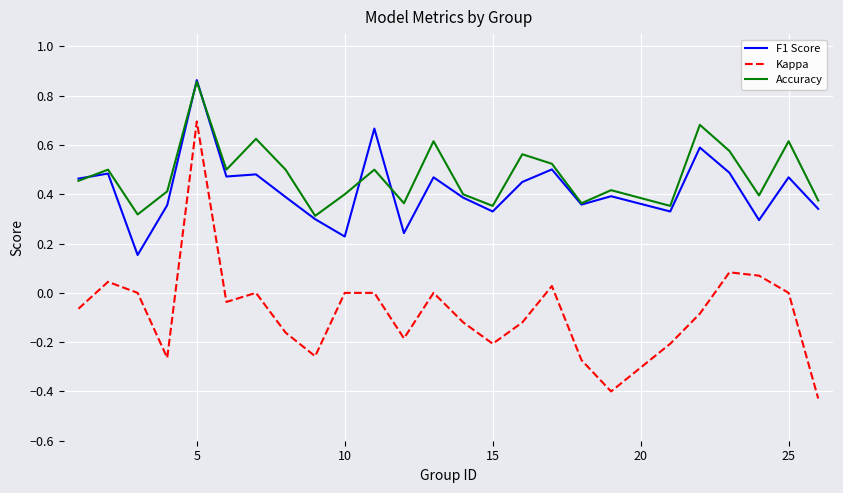

True or false: Kappa and F1 Score cross at least once.

False